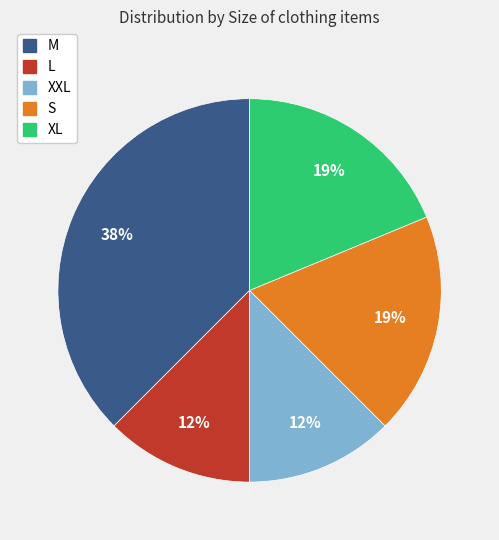

The L slice represents 5% of the pie. True or false?

False